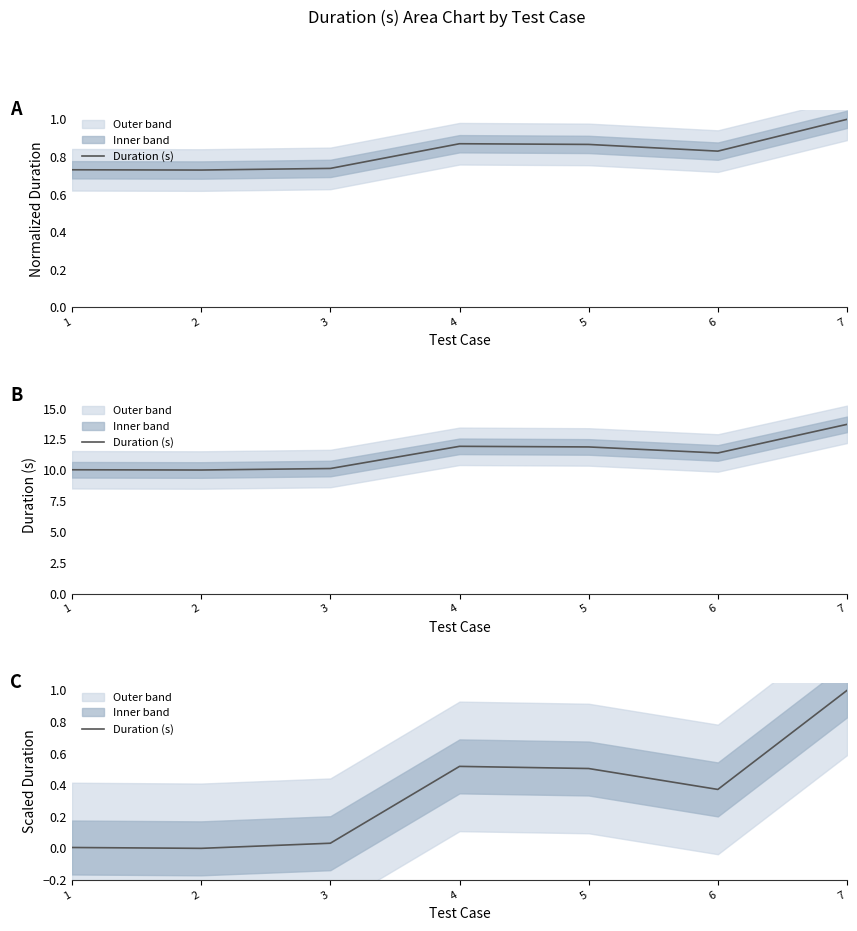

Which category has the highest value across all series?

7